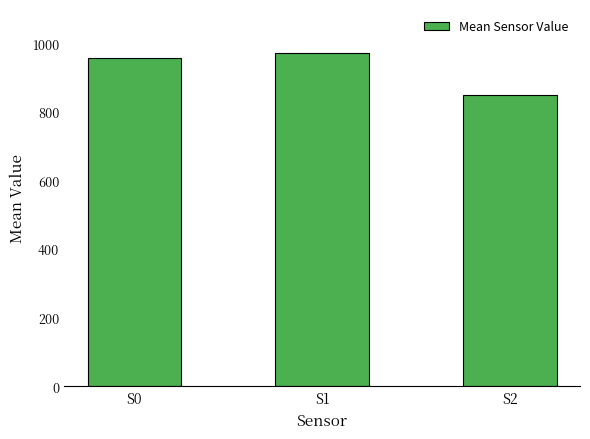

Rank the categories by value from lowest to highest.

S2, S0, S1